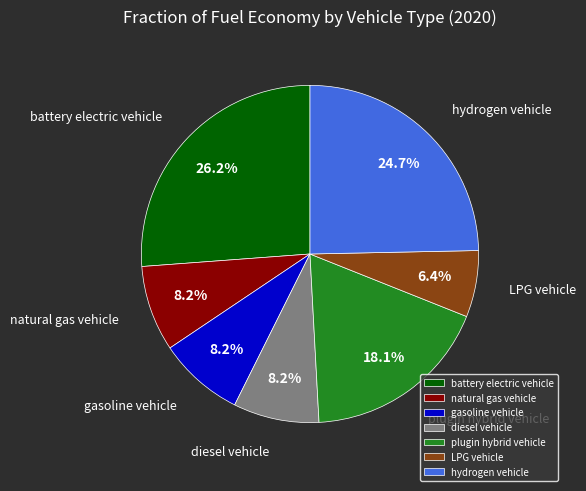

To the nearest percent, what is the difference between the largest and smallest slice percentages?

20%